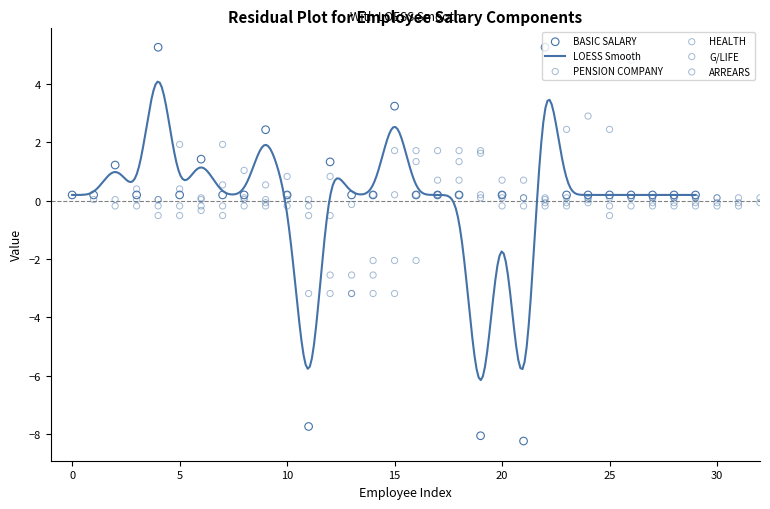

What is the highest value of the LOESS Smooth series?

4.1